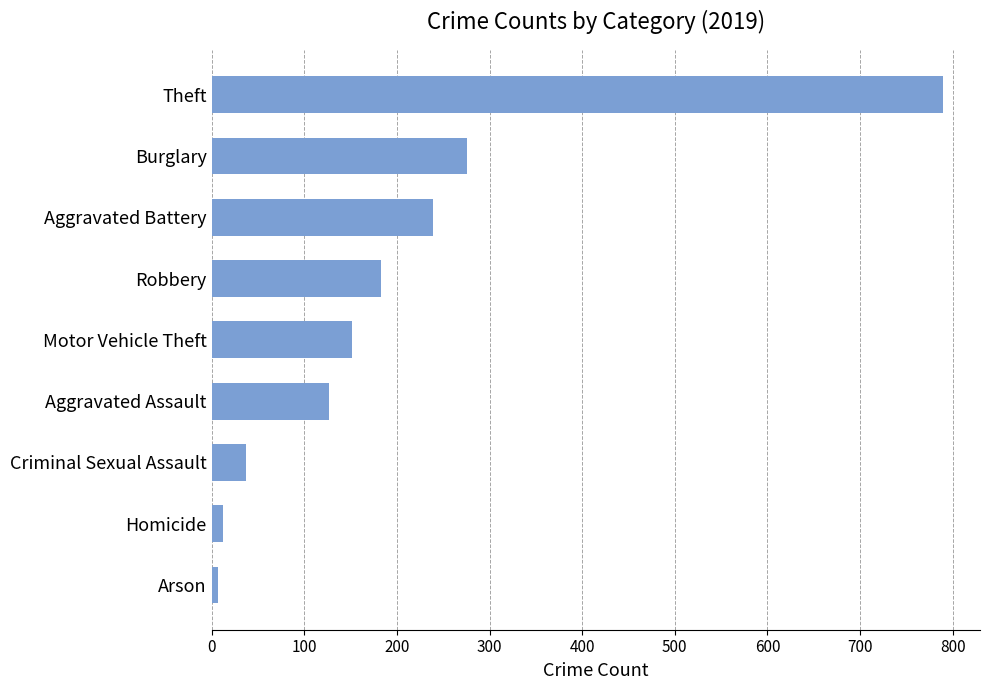

What is the smallest value displayed?

7